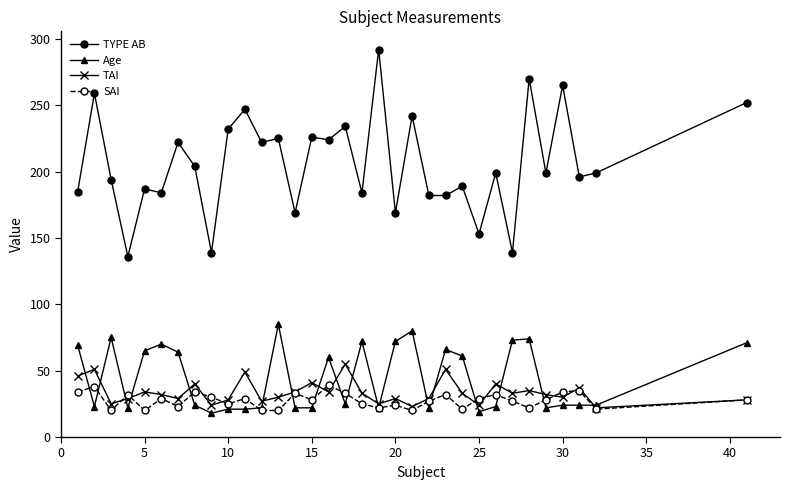

Which series has the largest total across all categories?

TYPE AB